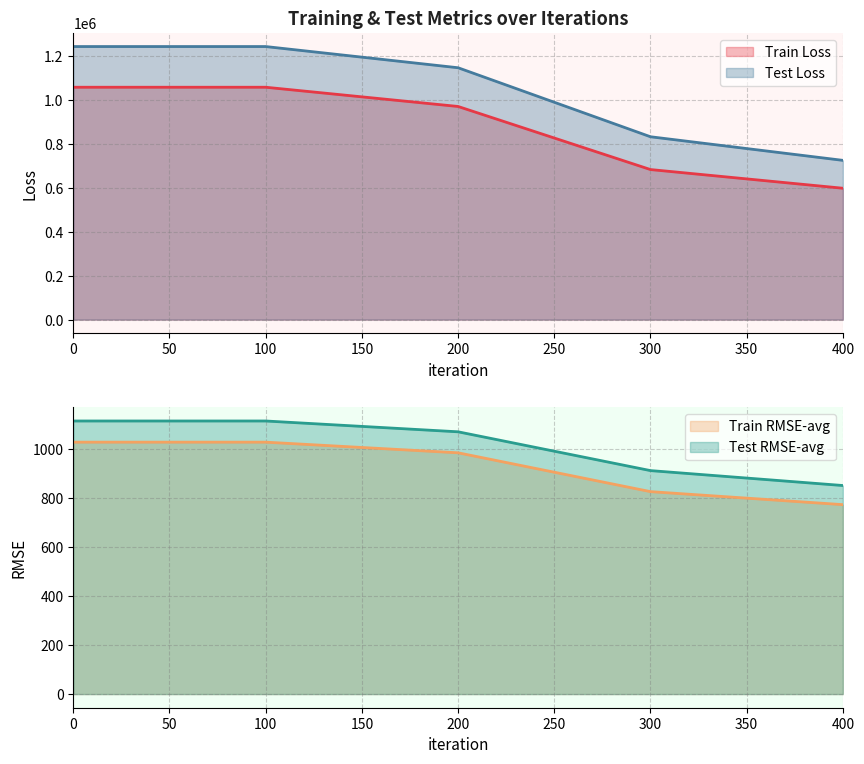

The value of trainRMSE-avg at 0 is 1028.3. True or false?

True